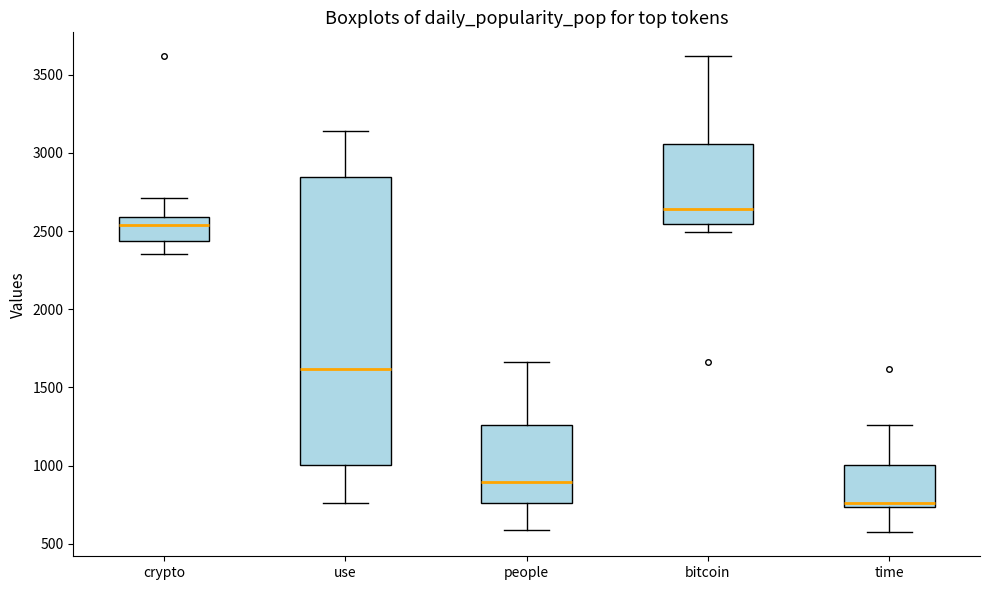

Reading left to right, transcribe this box plot: for each box, give where its median line is, the range the box spans, and where its two whiskers end, as read against the y-axis. The values are not printed on the chart, so give them approximately, as read against the axis.

crypto: median 2550, box 2450 to 2600, whiskers 2350 to 2700
use: median 1600, box 1000 to 2850, whiskers 750 to 3150
people: median 900, box 750 to 1250, whiskers 600 to 1650
bitcoin: median 2650, box 2550 to 3050, whiskers 2500 to 3600
time: median 750 (just above the box's lower edge), box 750 to 1000, whiskers 550 to 1250